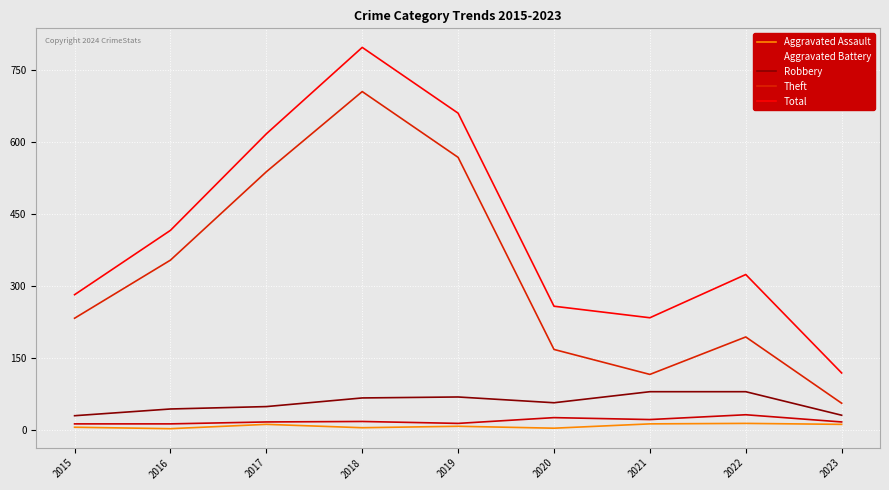

Is the value of Aggravated Battery at 2016 greater than the value of Theft at 2016?

No